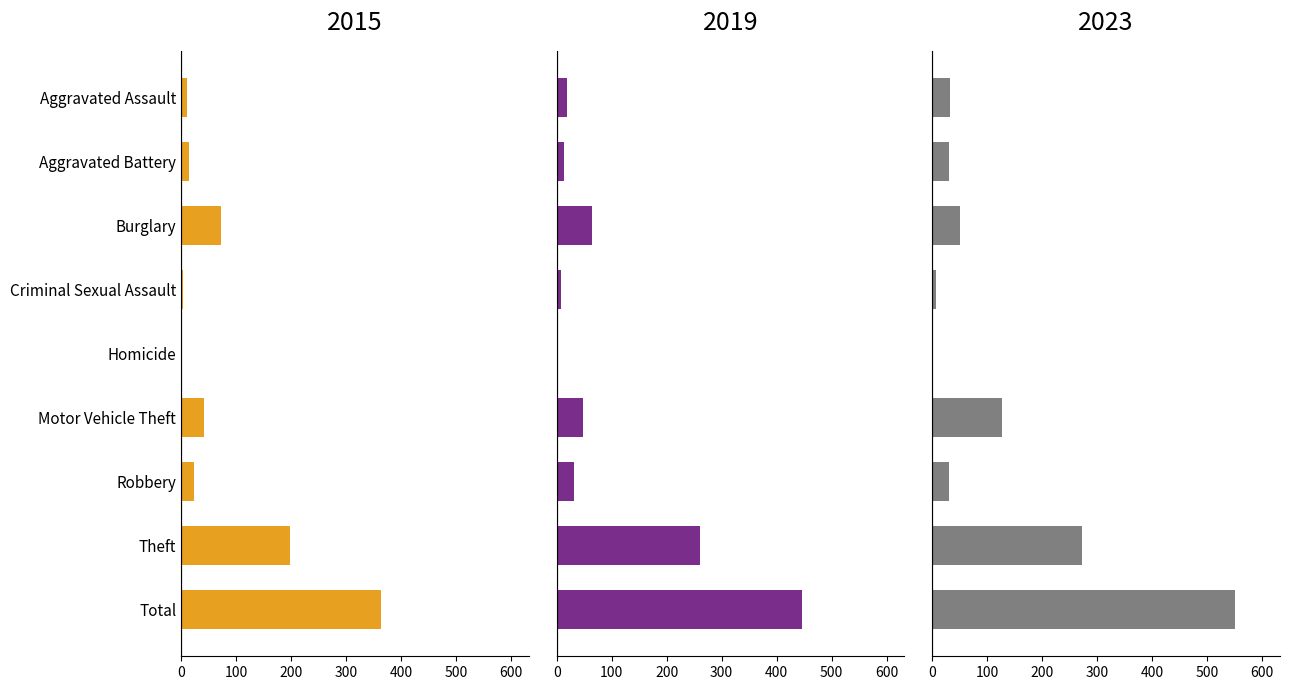

What is the highest value of the 2015 series?

364